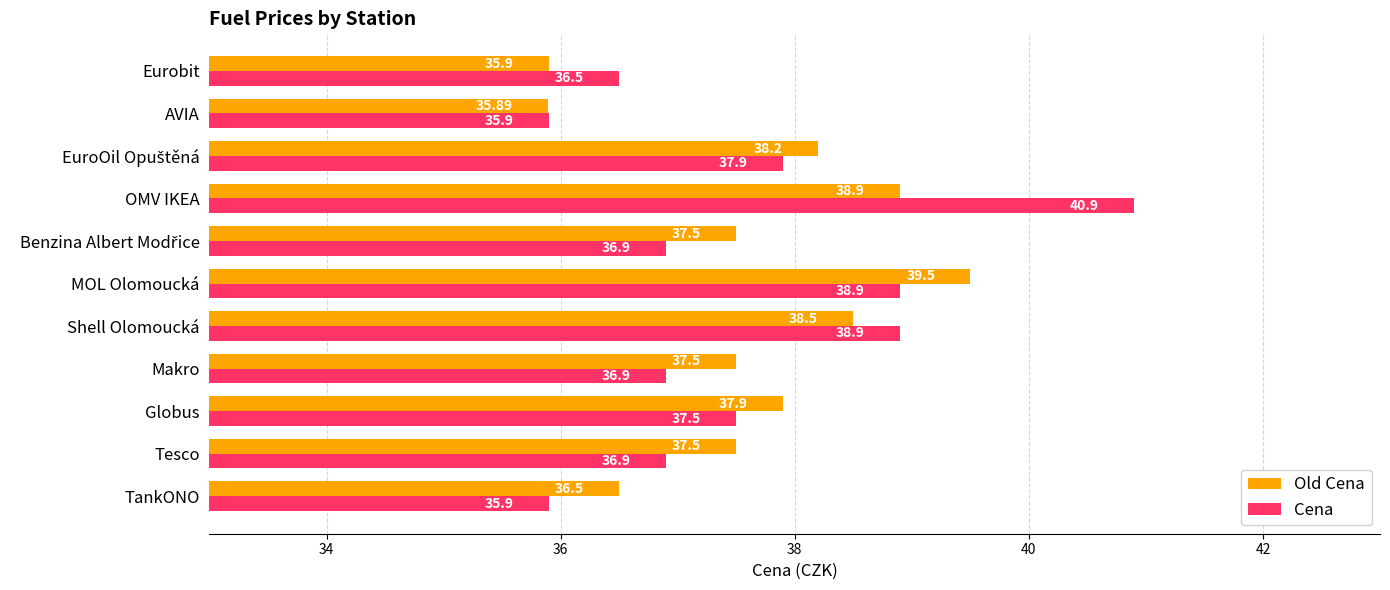

List the series in order of their peak value, lowest first.

Old Cena, Cena